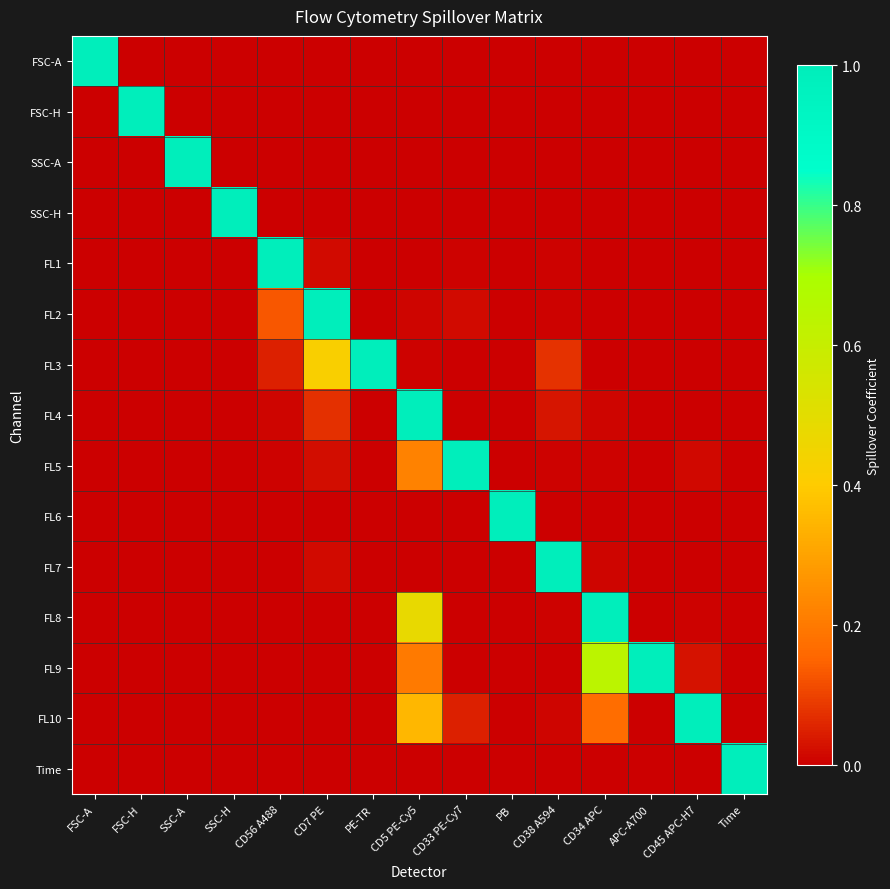

What is the difference between the highest and lowest values at CD34 APC?

1.0